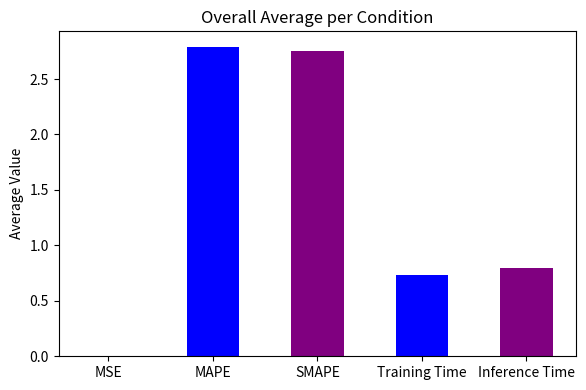

What is the difference between the maximum and minimum values?

2.8